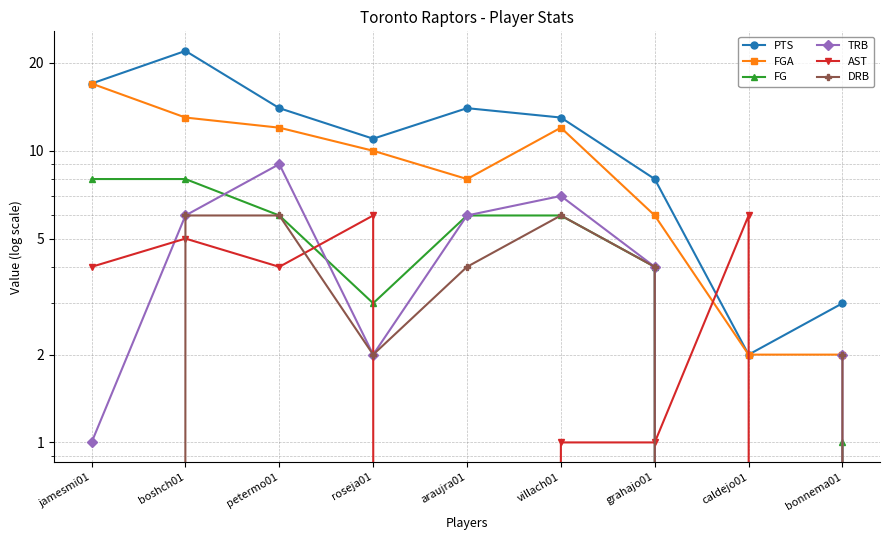

Count the number of data series in this chart.

6